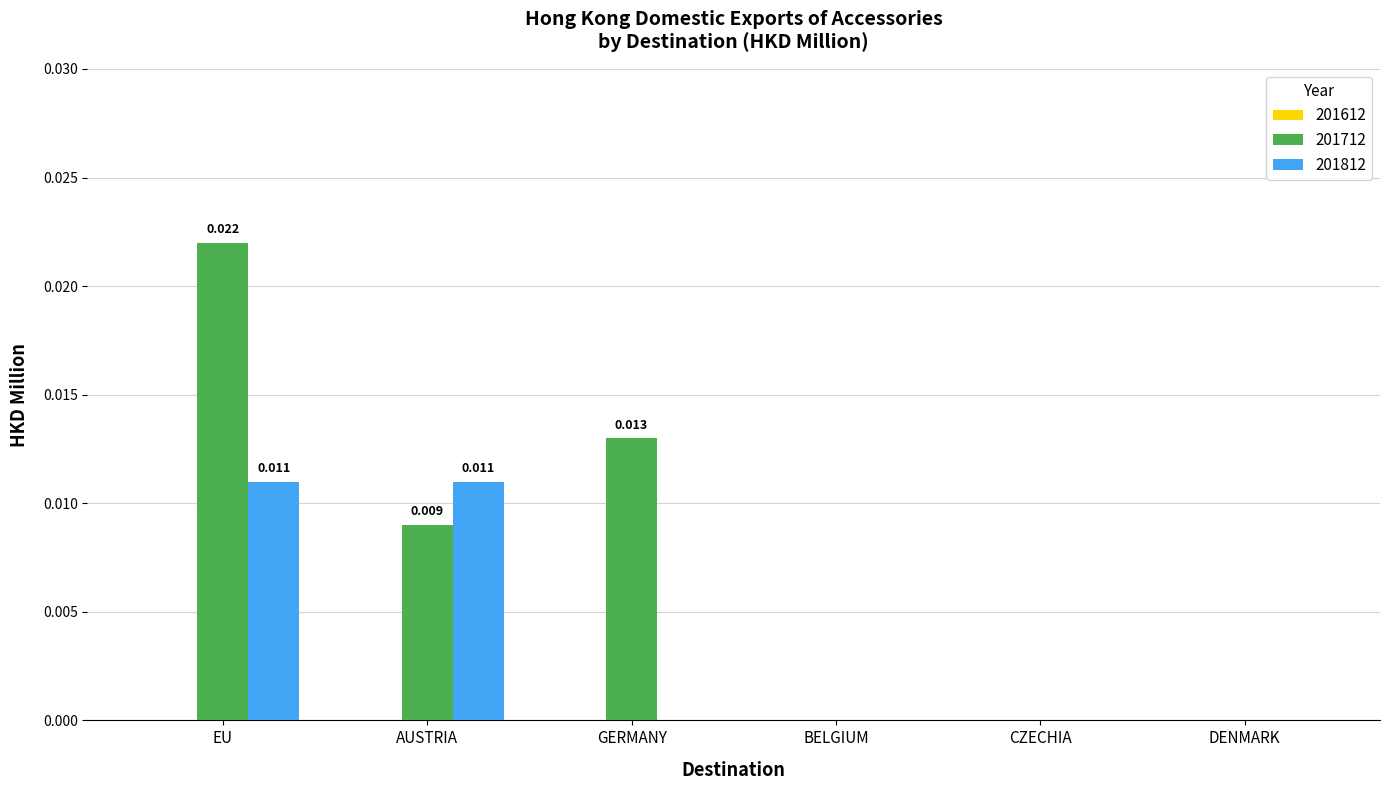

At which category is the sum across all series the highest?

EU